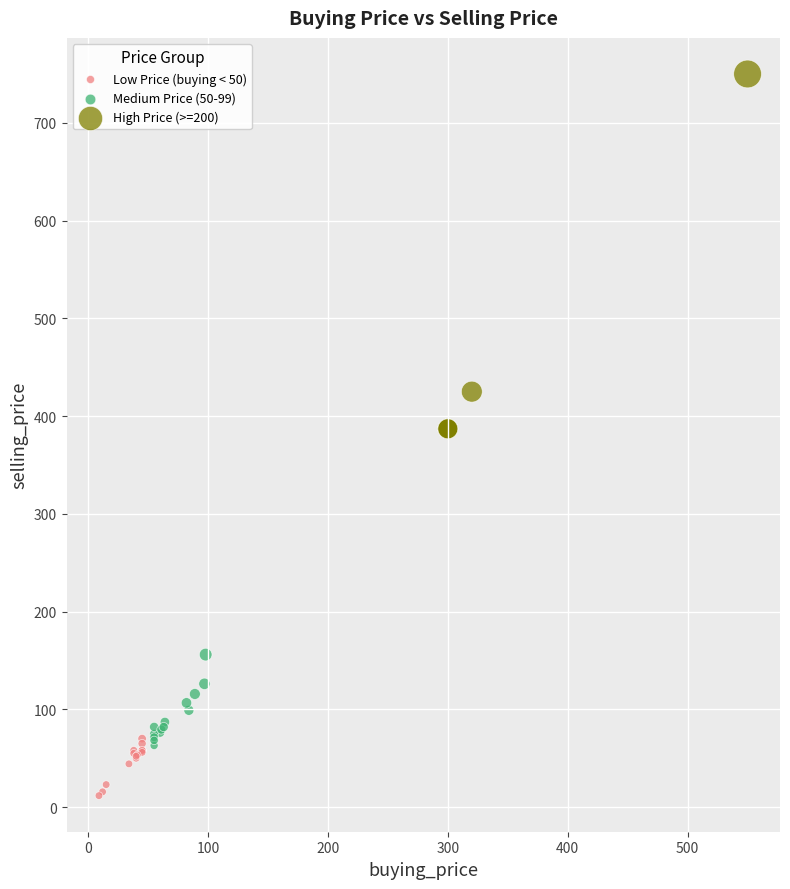

Which series contains the lowest Y value?

Low Price (buying < 50)